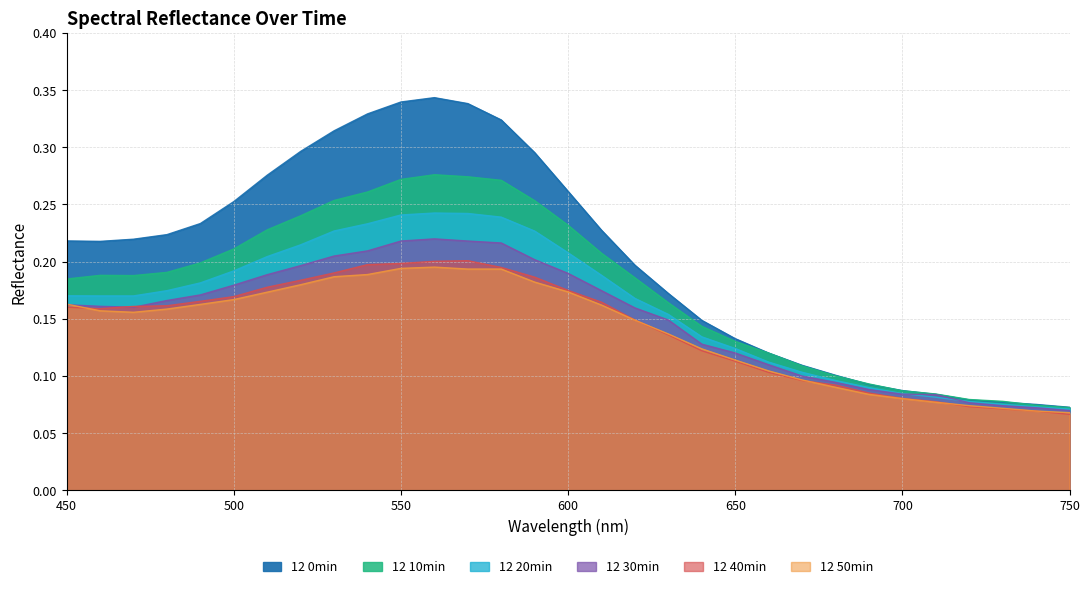

Which series has the largest range (max minus min)?

12 0min